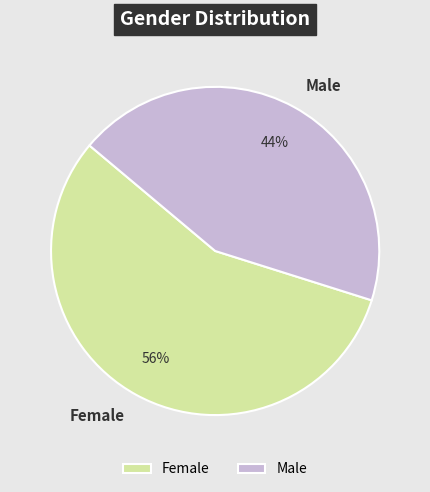

Which slice is the smallest?

Male